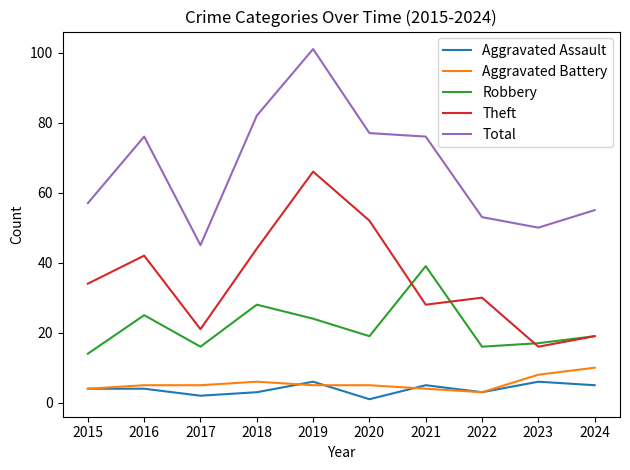

What is the average value of the Theft series?

35